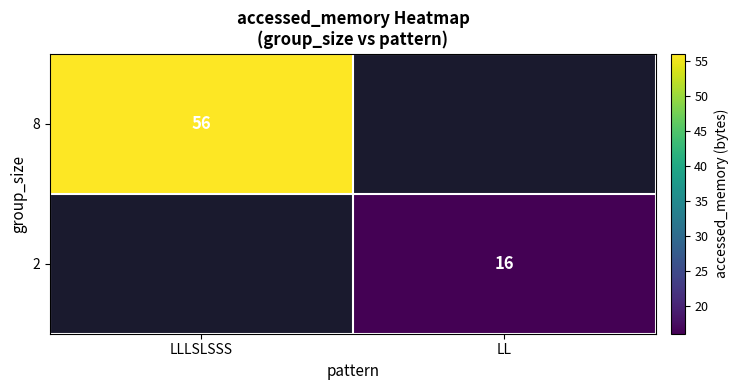

At which category does the chart reach its peak across all series?

LLLSLSSS